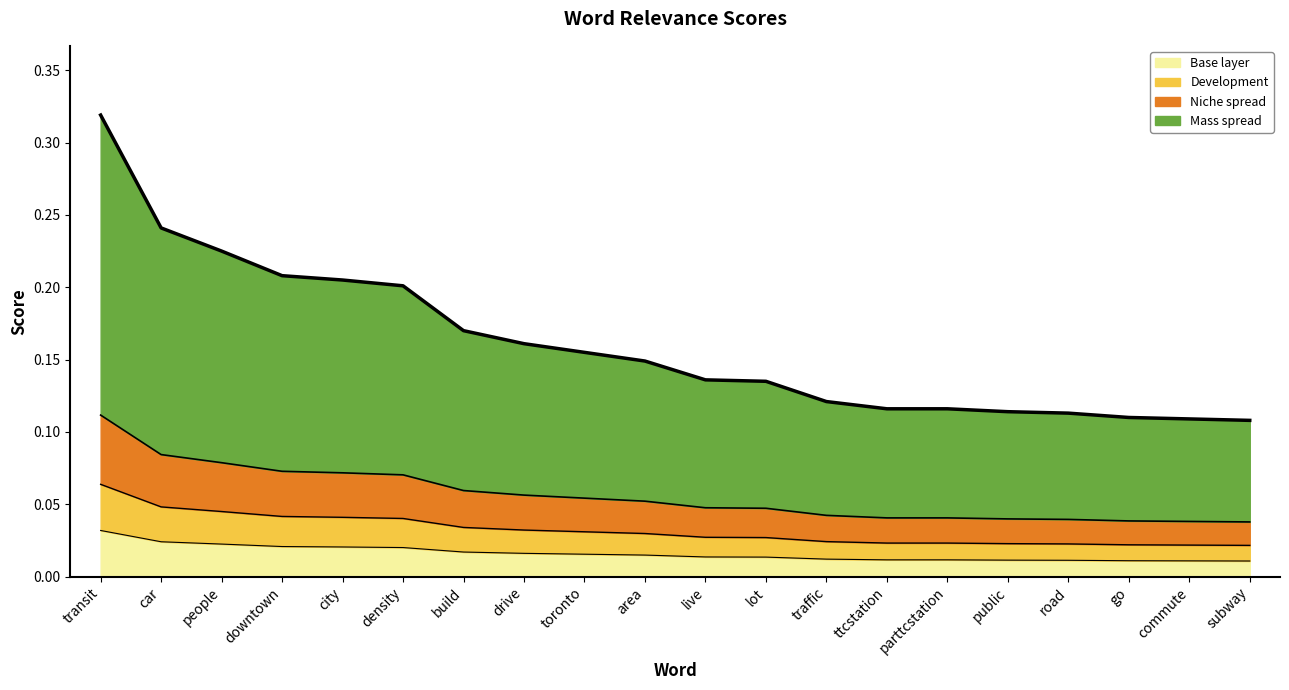

What is the difference between the maximum and minimum values?

0.2